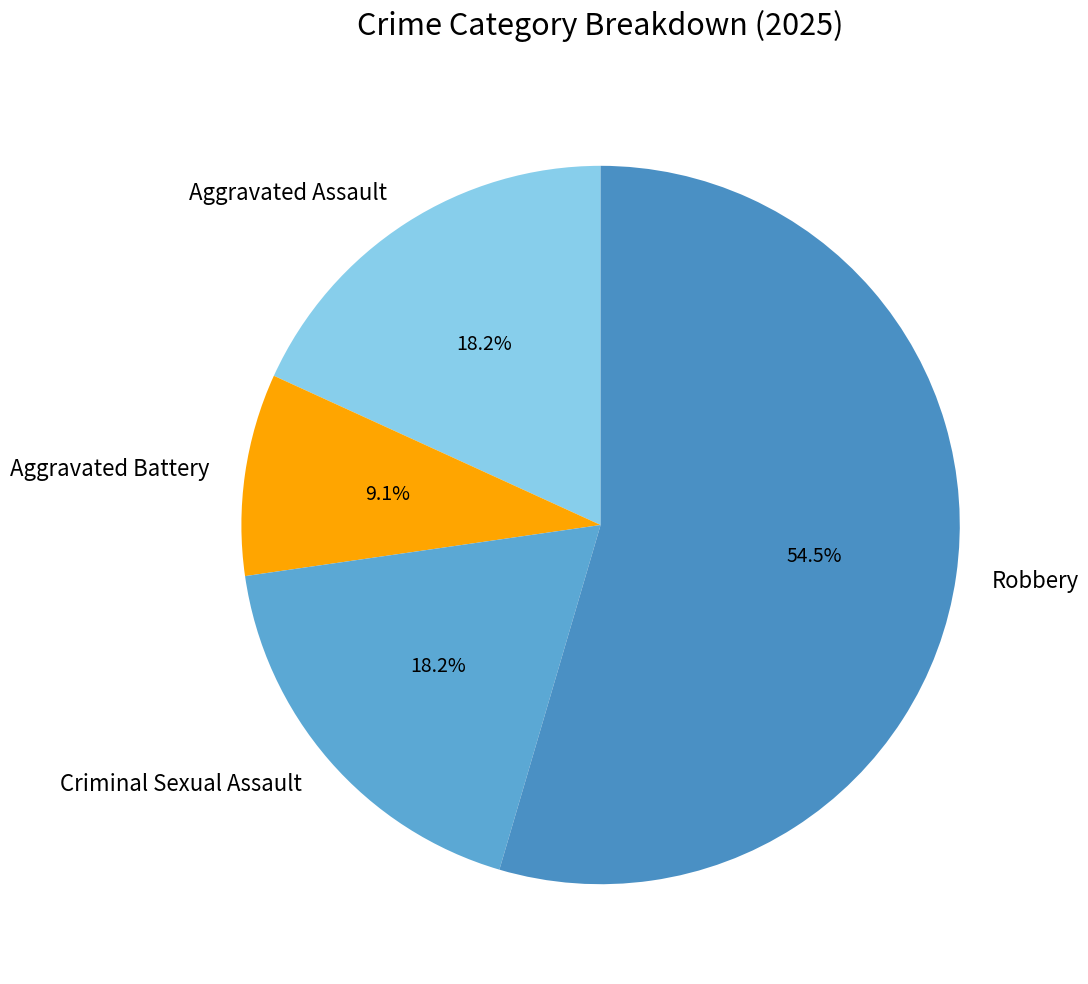

What percentage is the Criminal Sexual Assault slice, to the nearest percent?

18%